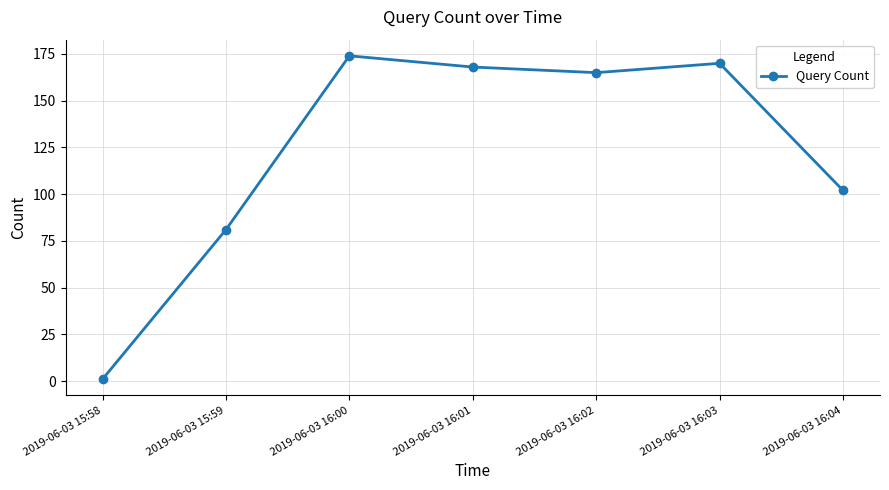

The chart shows a value of 1 at 2019-06-03 15:58. True or false?

True